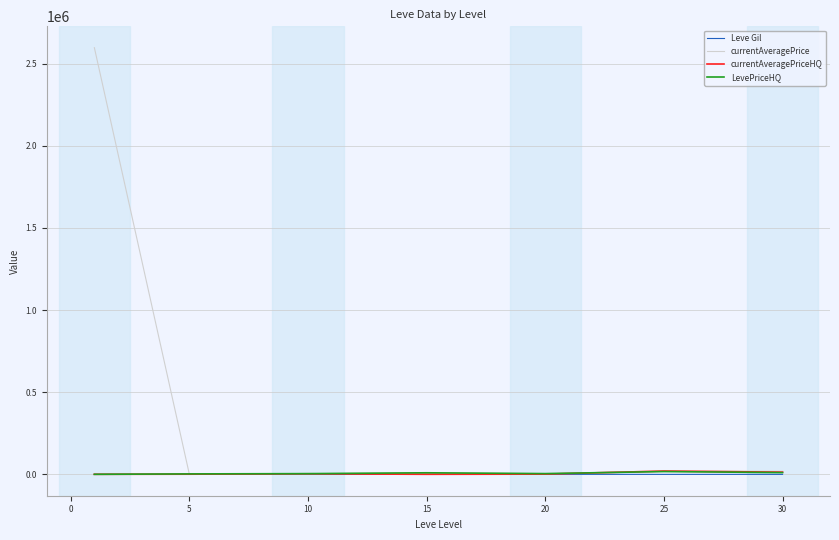

Which series has the widest spread of values?

currentAveragePrice